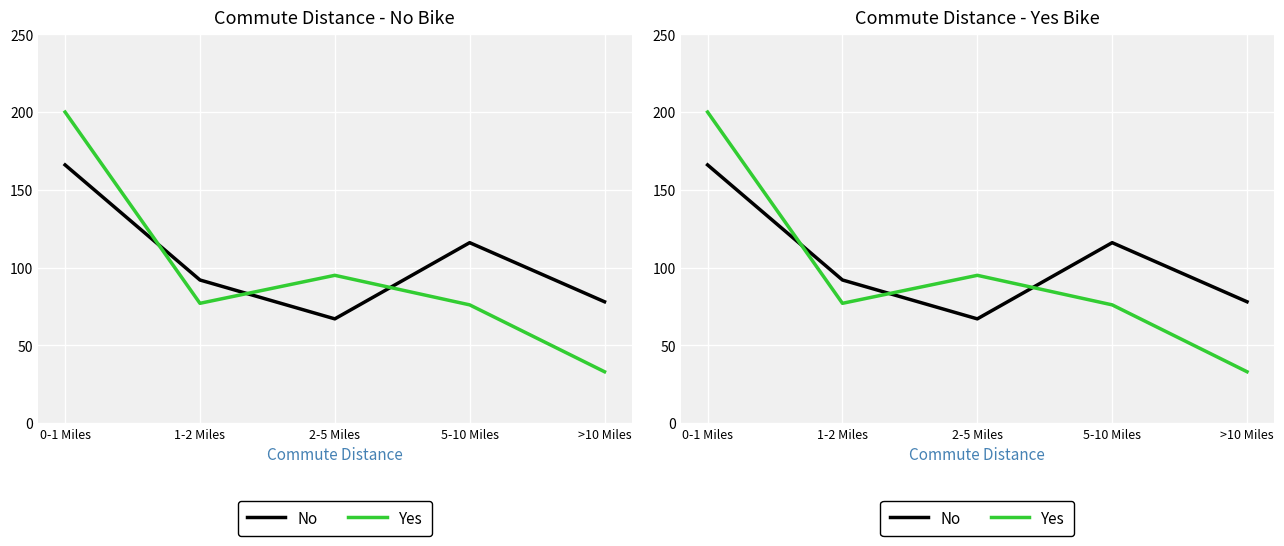

Which series changed the most between 1-2 Miles and 5-10 Miles?

No